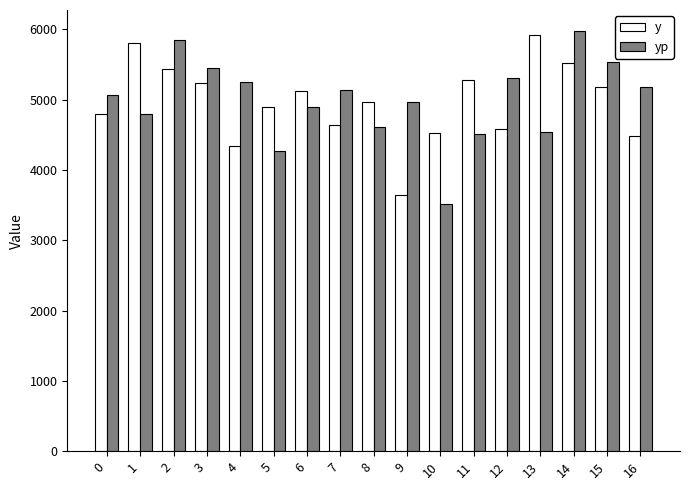

What value does the yp series have at 6?

4899.5